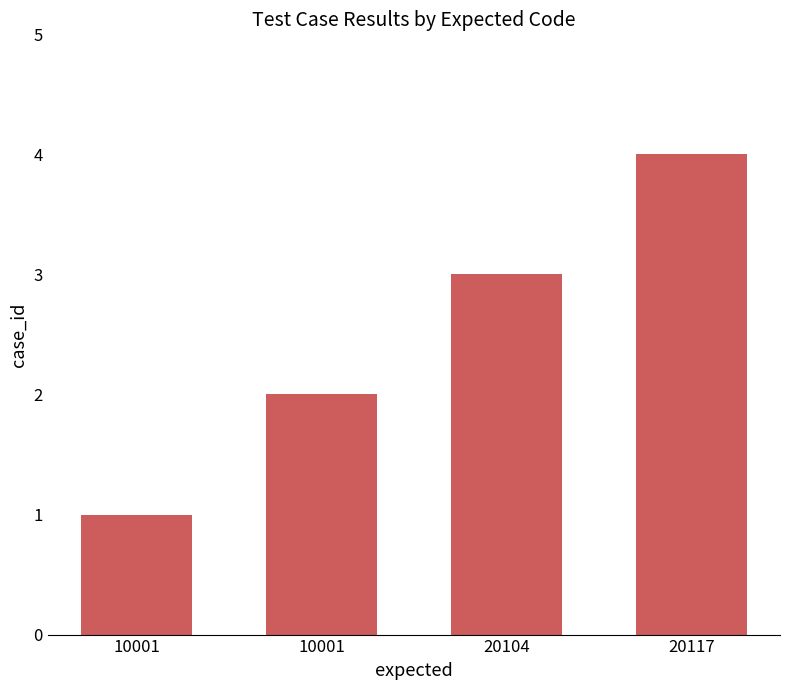

Count the values in the range 2 to 4.

3